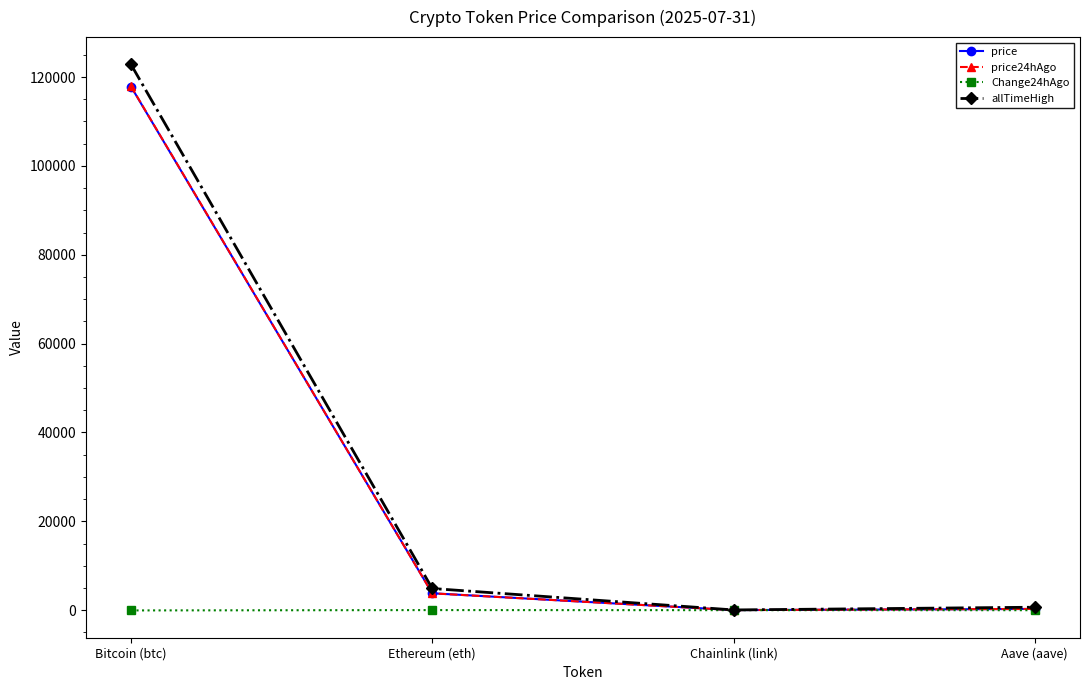

How many interior local peaks does the Change24hAgo series have?

1